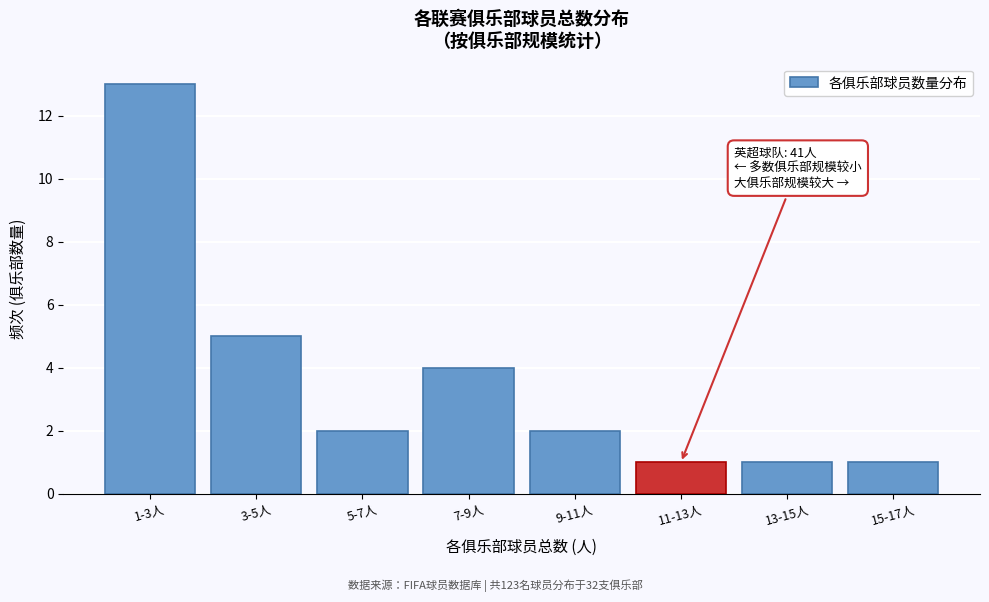

Reading left to right, extract all data points from this chart.

1-3人=13	3-5人=5	5-7人=2	7-9人=4	9-11人=2	11-13人=1	13-15人=1	15-17人=1